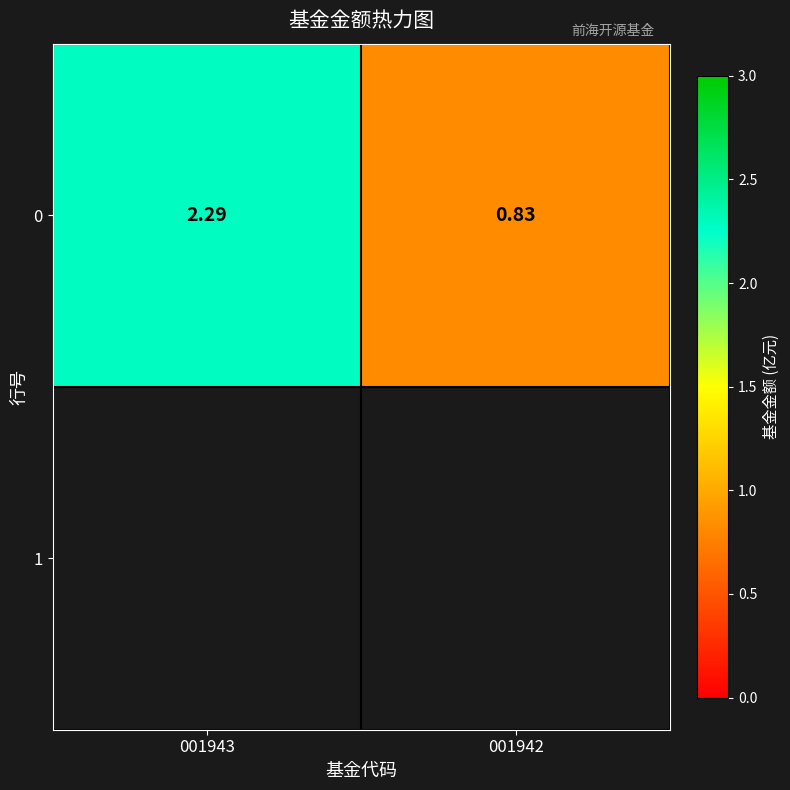

List the labels in order of value, largest first.

001943, 001942